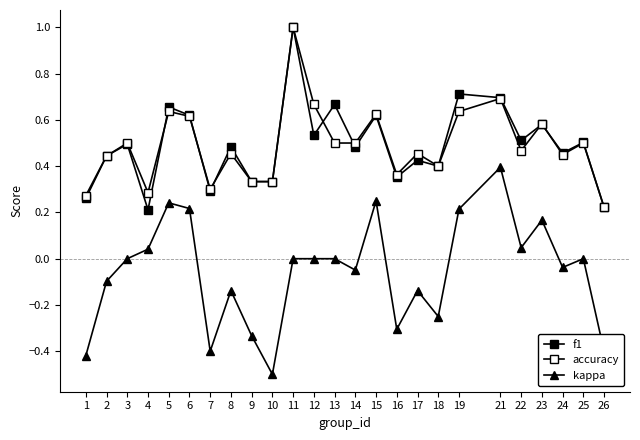

What is the difference between the f1 values at 15 and 21?

0.1